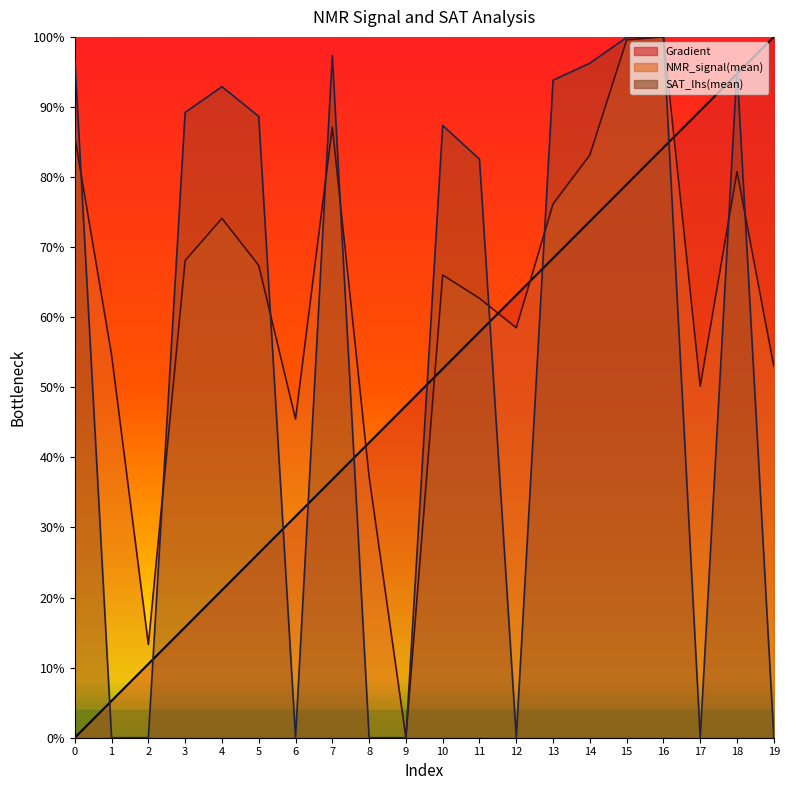

Does the chart display data point markers on the line(s)?

No